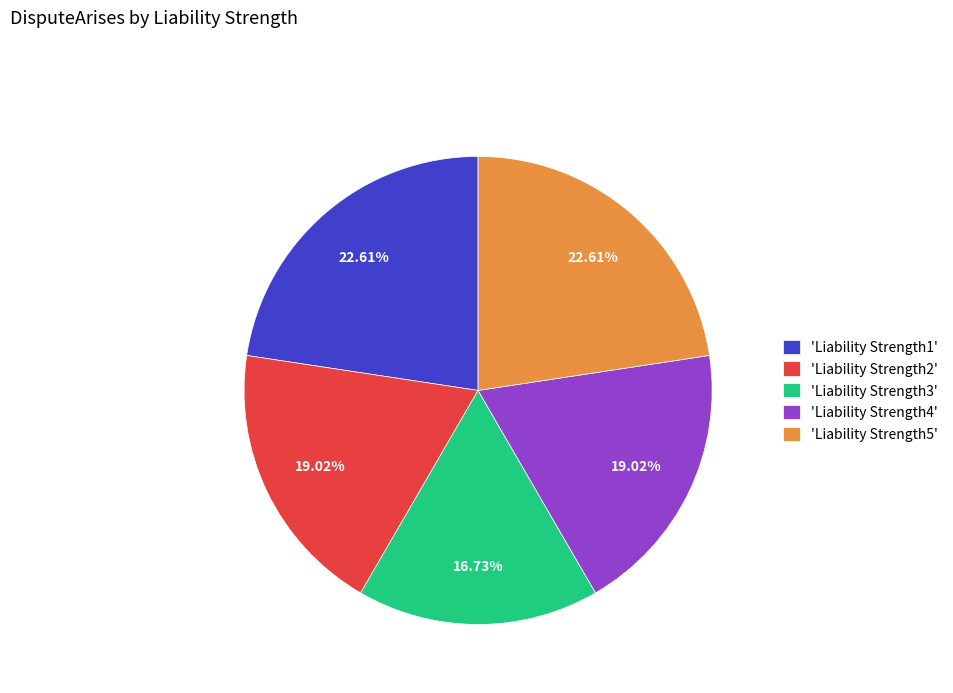

Which has a higher value, 'Liability Strength5' or 'Liability Strength4'?

'Liability Strength5'